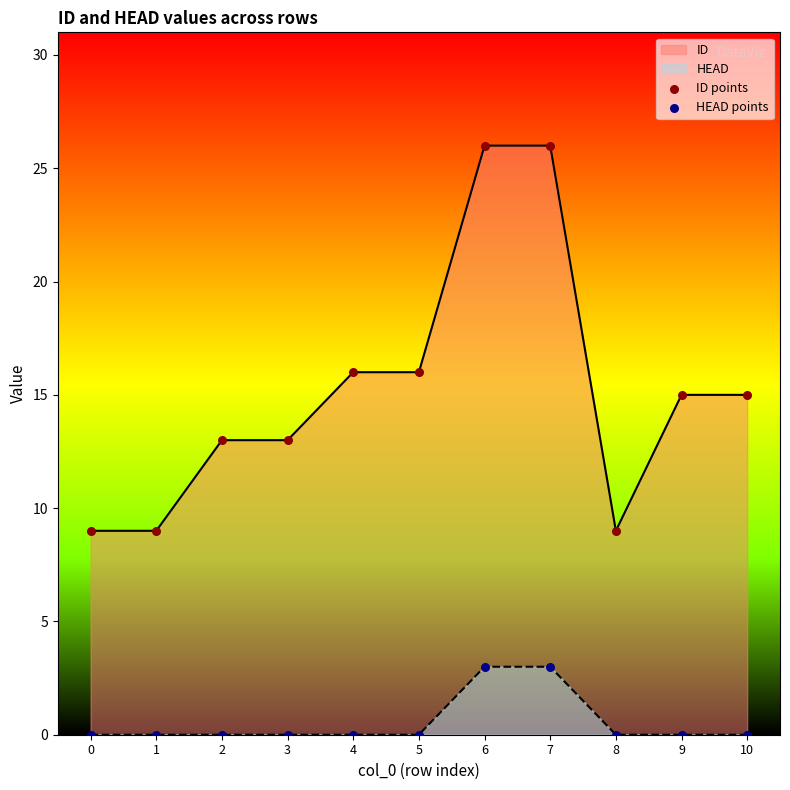

What is the difference between the maximum and minimum values in the ID series?

17